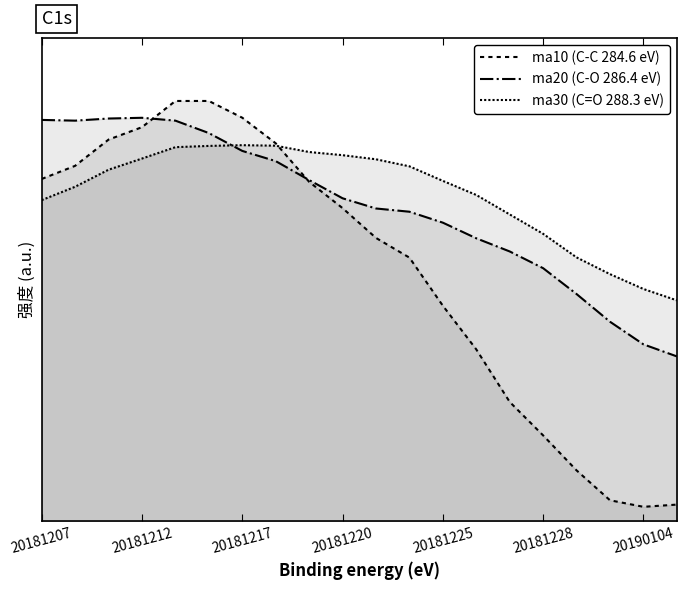

Which series ends up on top after the final intersection of ma30 (C=O 288.3 eV) and ma10 (C-C 284.6 eV)?

ma30 (C=O 288.3 eV)